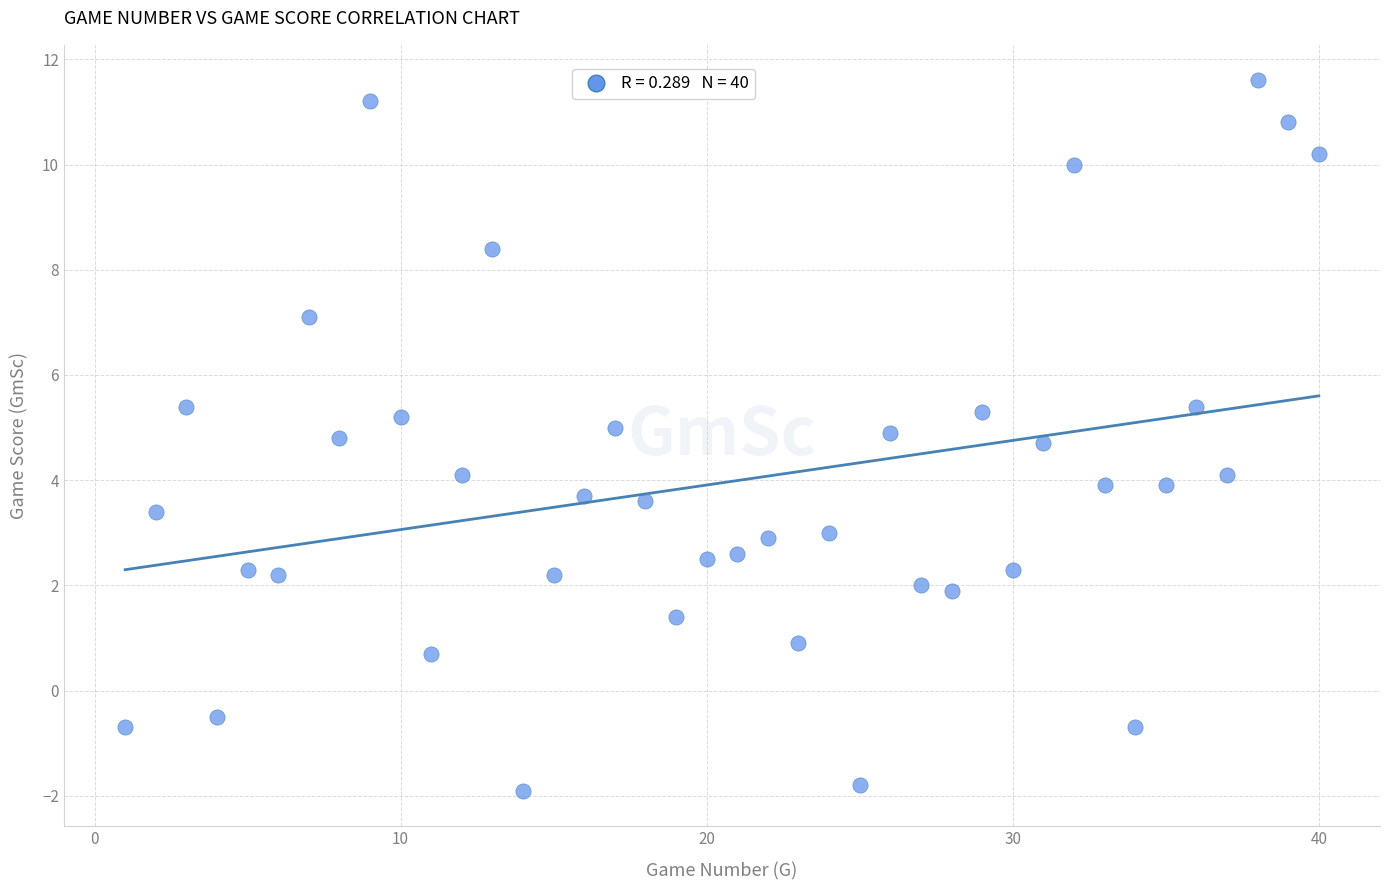

What is the range of Y values (max minus min)?

13.5